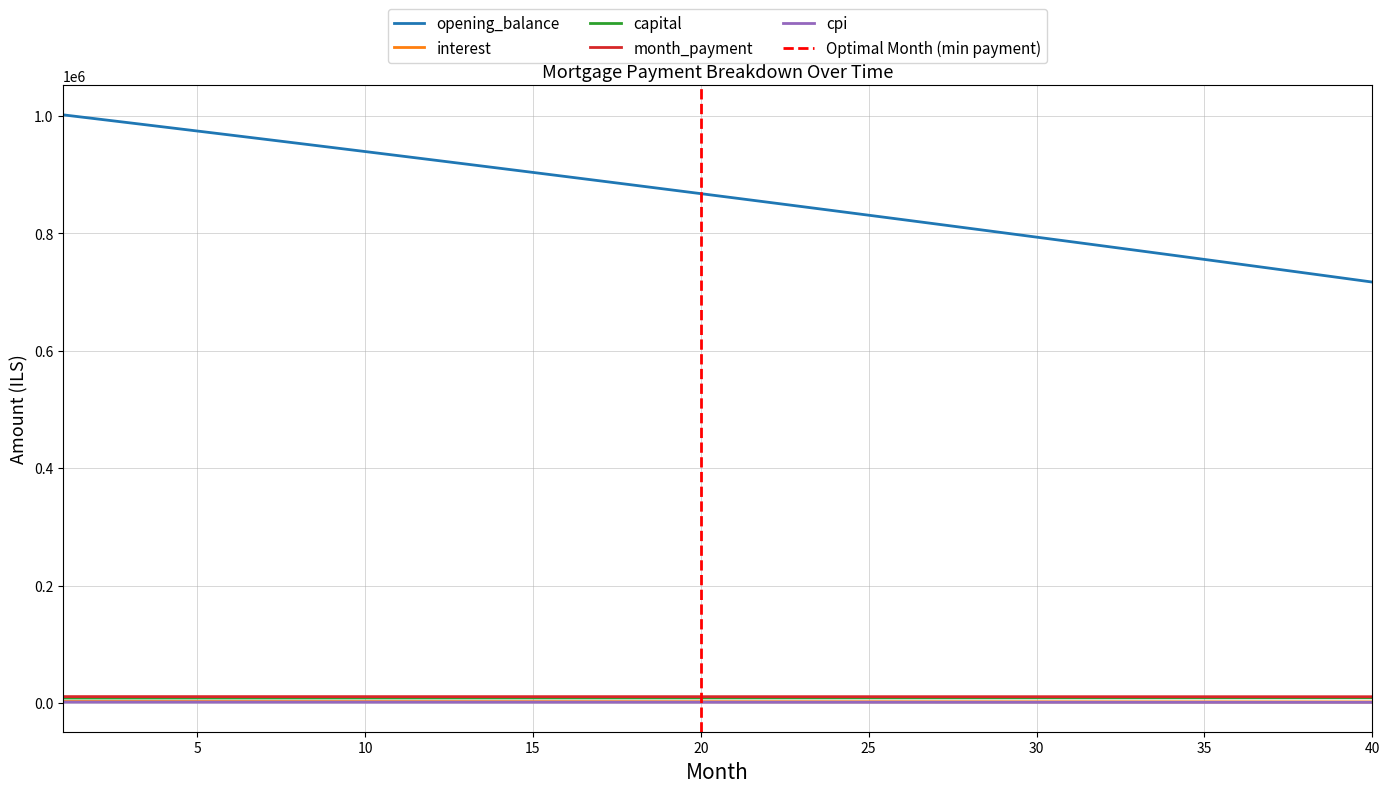

What is the total value across all series at 19?

897374.7